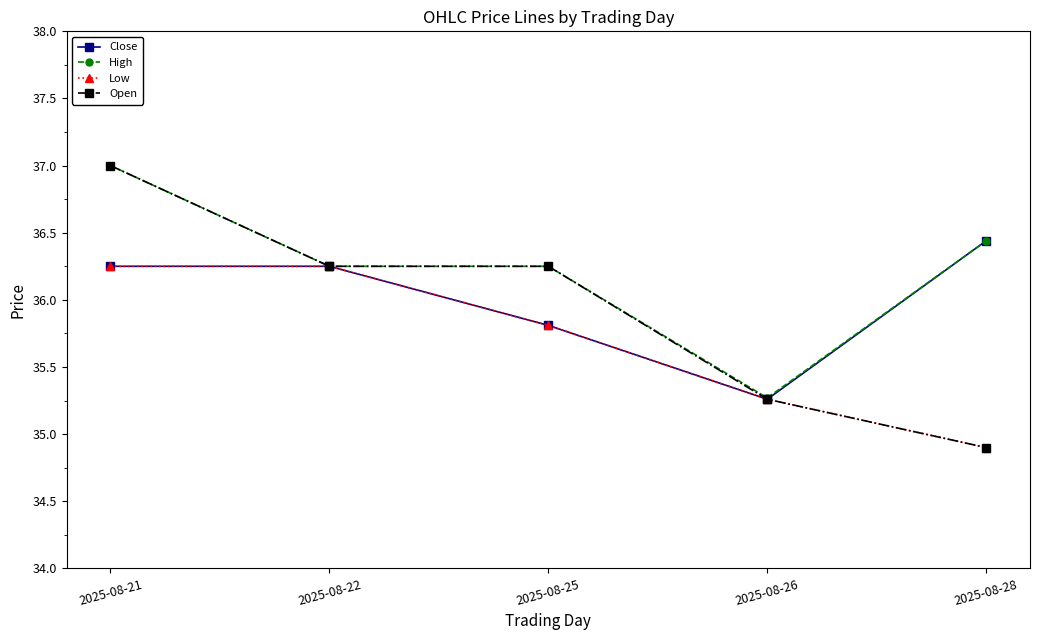

Which series changed the most between 2025-08-25 and 2025-08-26?

Open